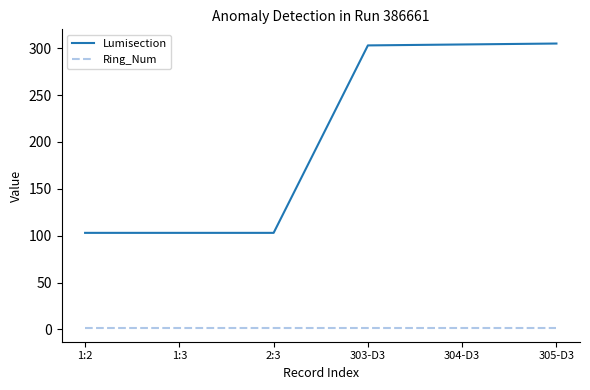

What is the total value across all series at 305-D3?

307